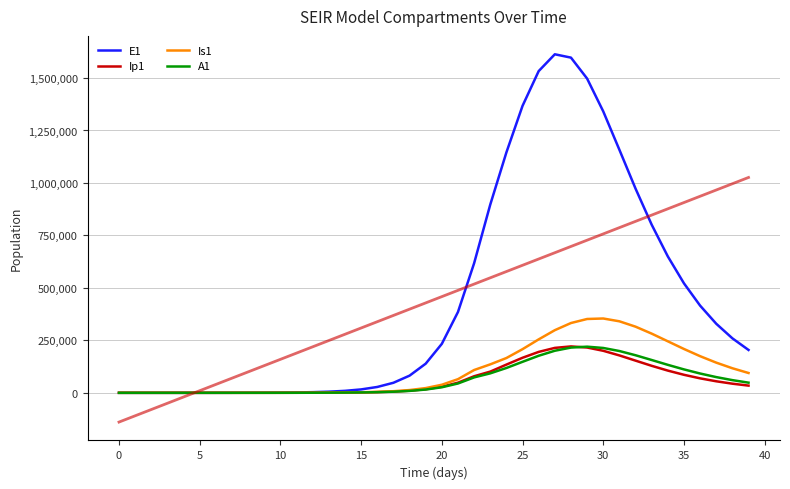

Count the number of data series in this chart.

5